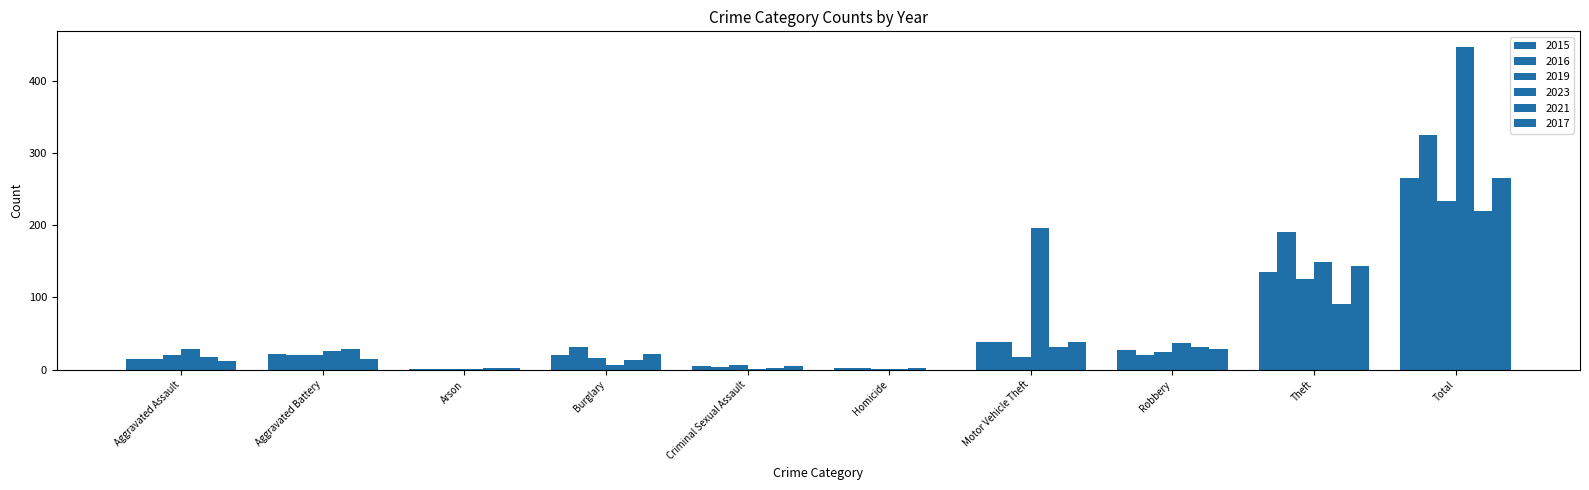

At which category is the sum across all series the highest?

Total